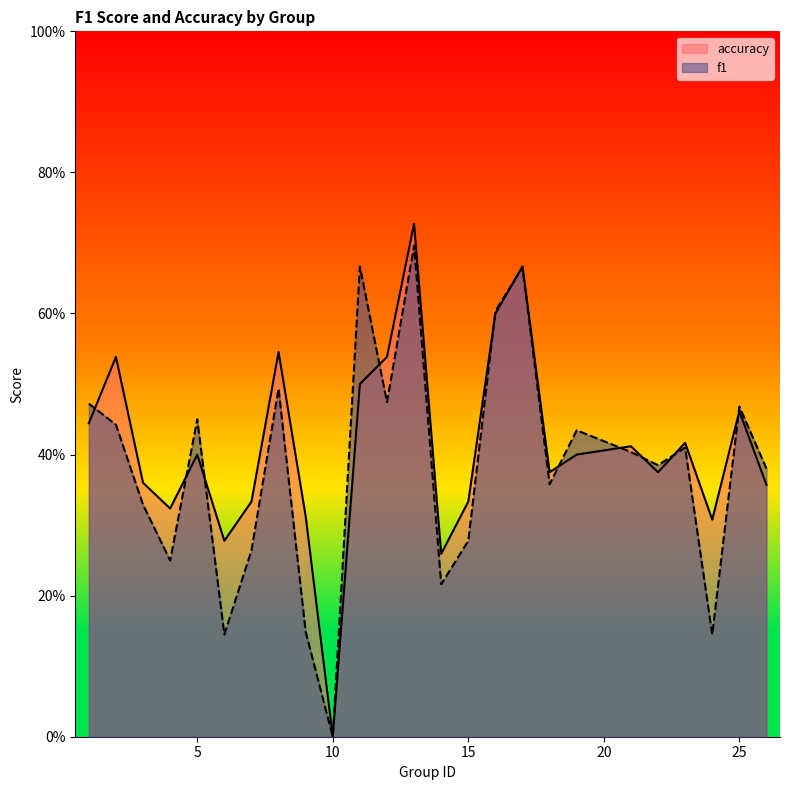

How many data points in f1 are above 0?

24